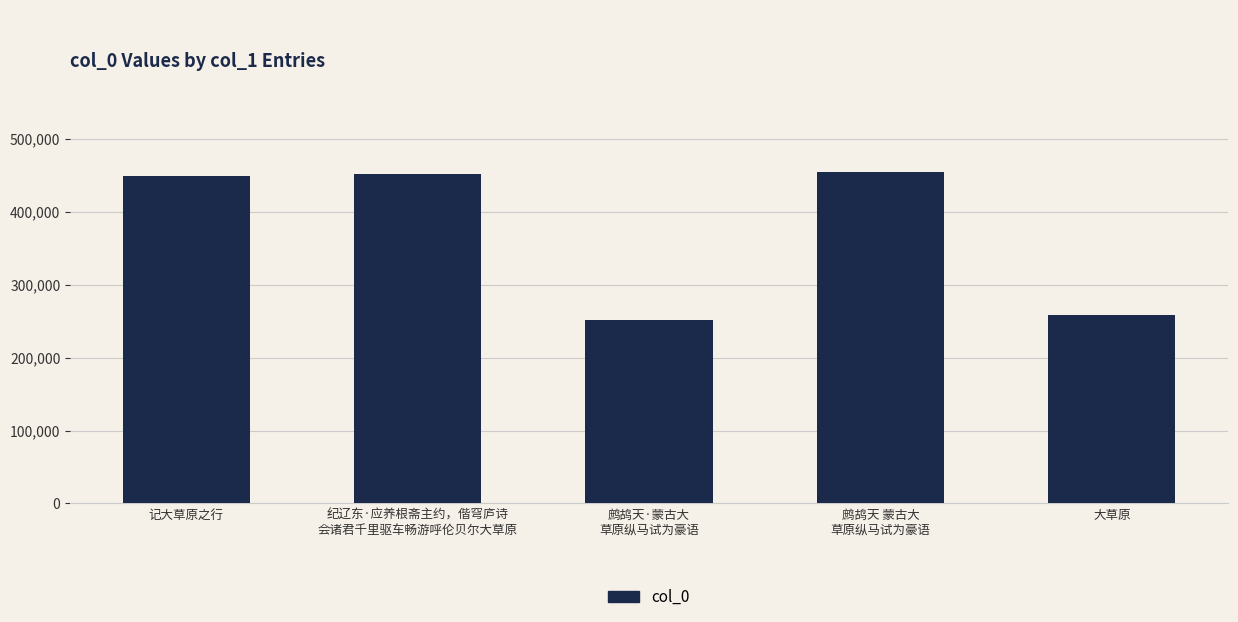

What value does the data have at 记大草原之行?

449831